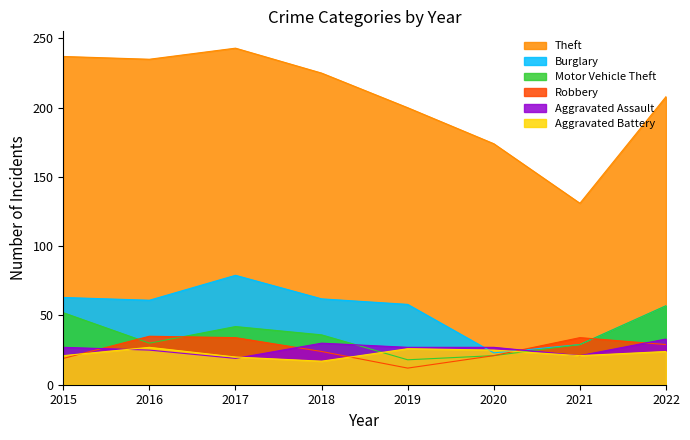

How many lines are shown in the chart?

6